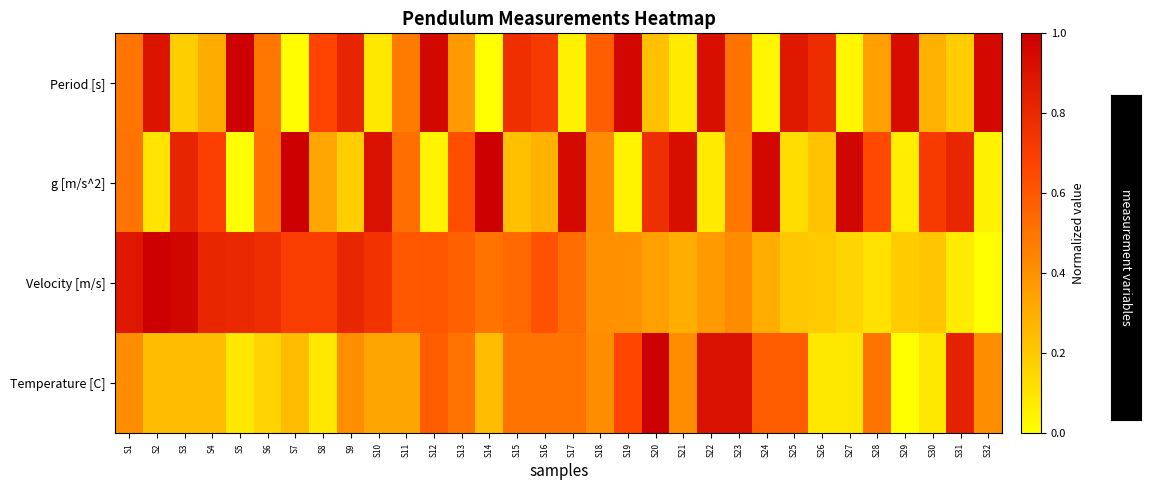

Which series has the widest spread of values?

Period [s]